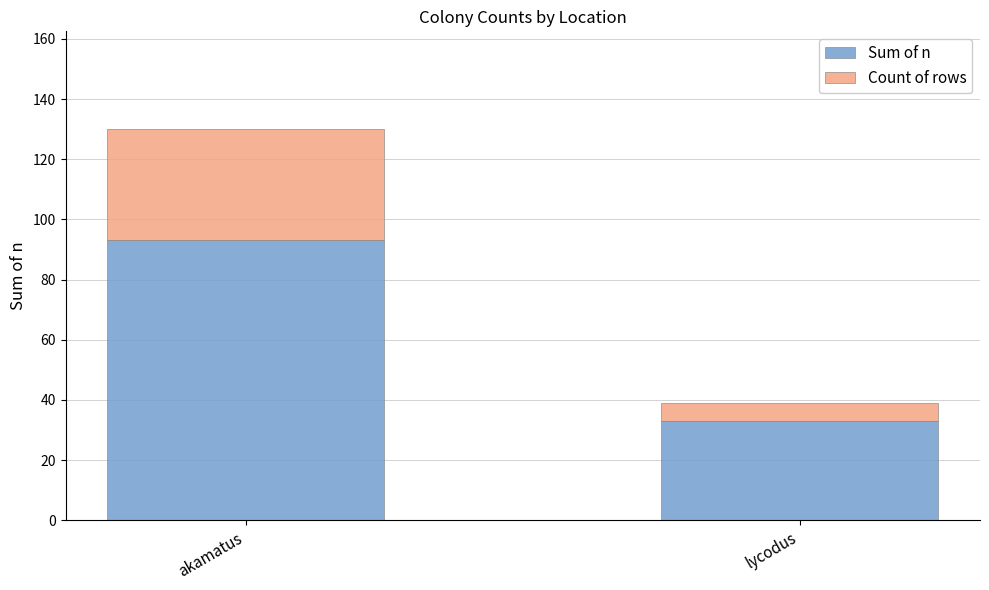

How many bars are there in total?

2